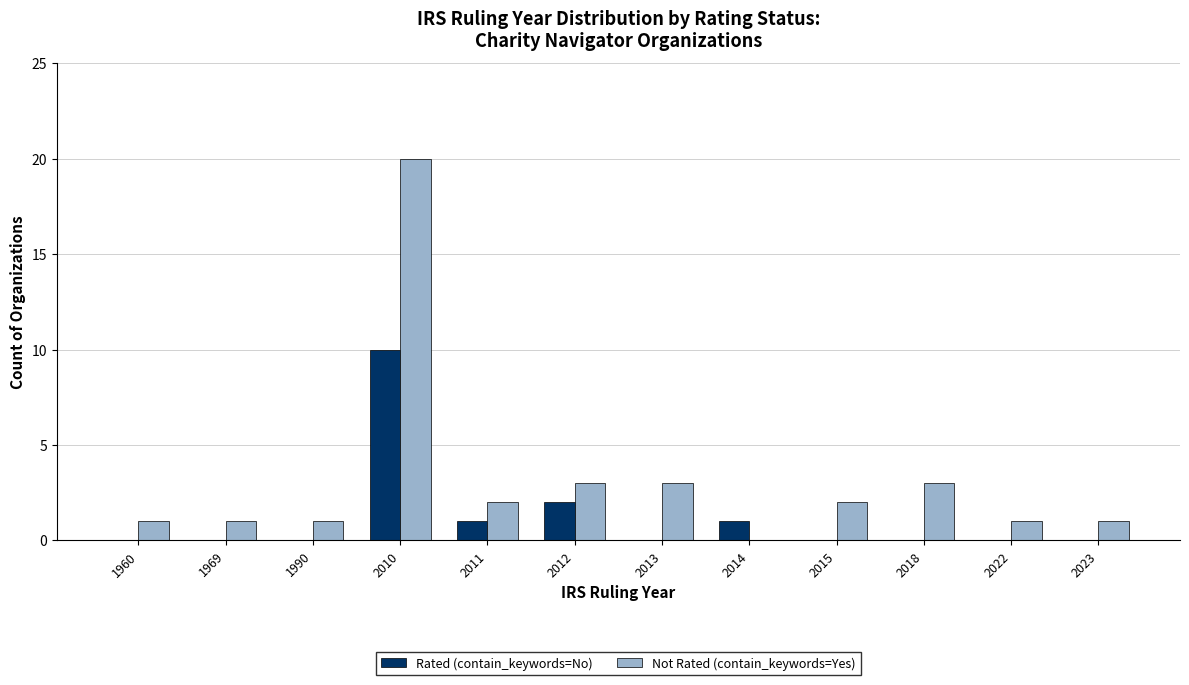

Is it true that Not Rated (contain_keywords=Yes) equals 4 at 2013?

False